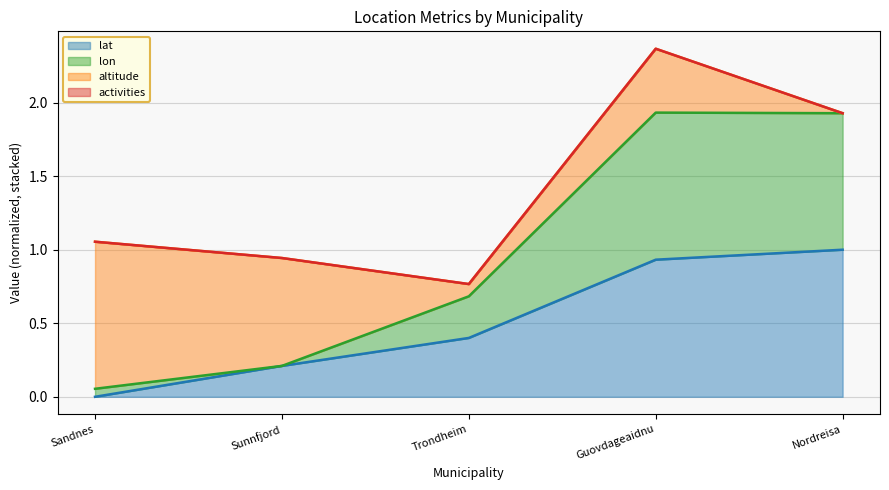

What position from the left is Nordreisa?

5